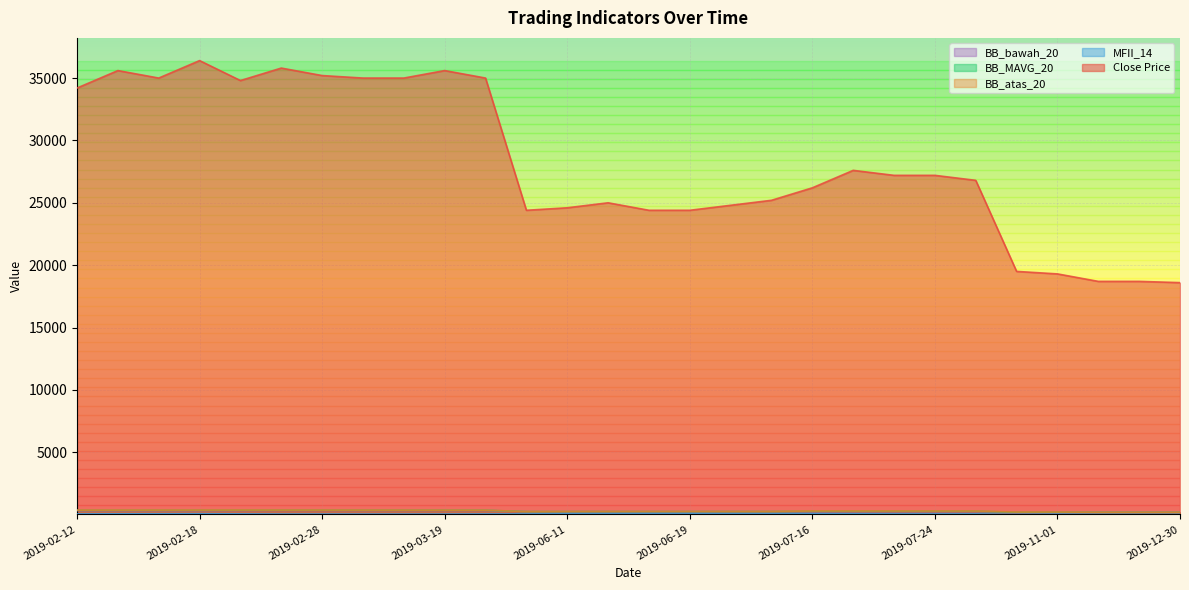

Between 2019-03-15 and 2019-10-16, which series saw the biggest shift?

Close Price